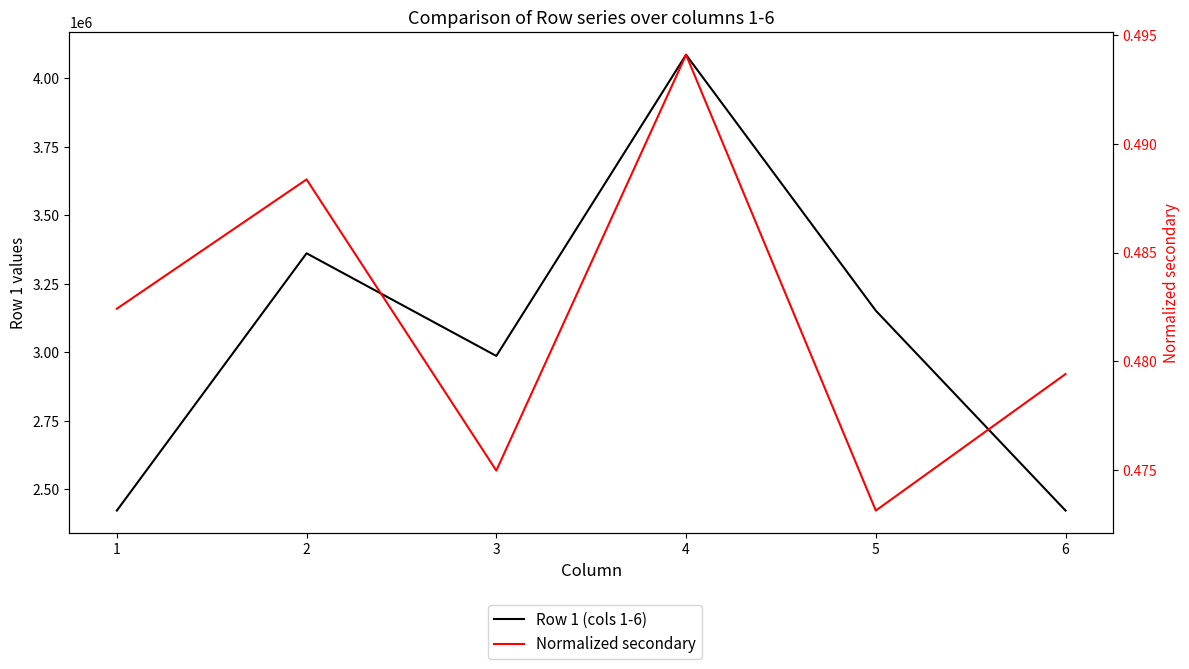

Where is Row 1 (cols 1-6) nearest to the value 3254025?

5